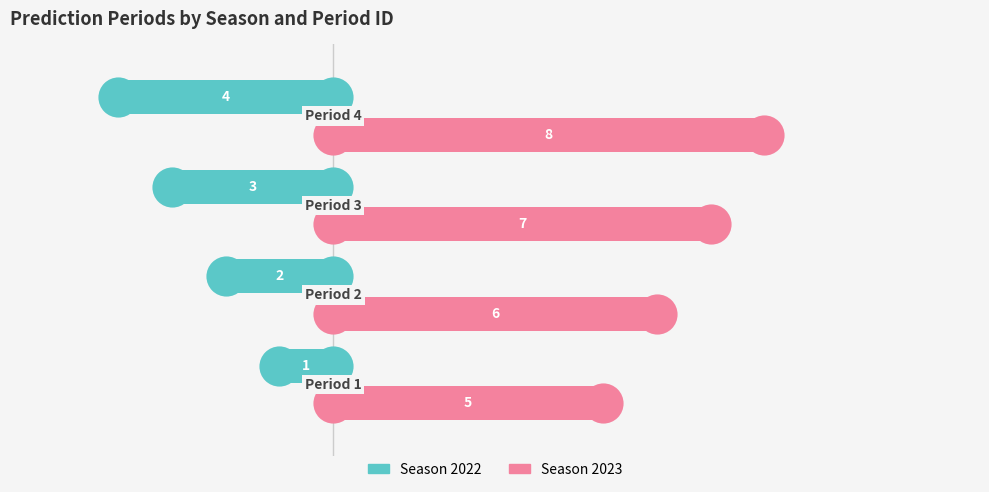

Is the value of Season 2023 at 2 greater than the value of Season 2022 at 3?

Yes